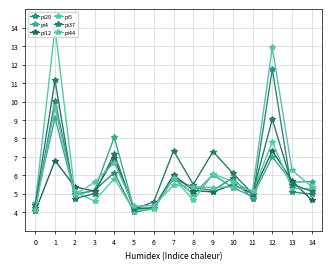

Count the number of categories in the chart.

15